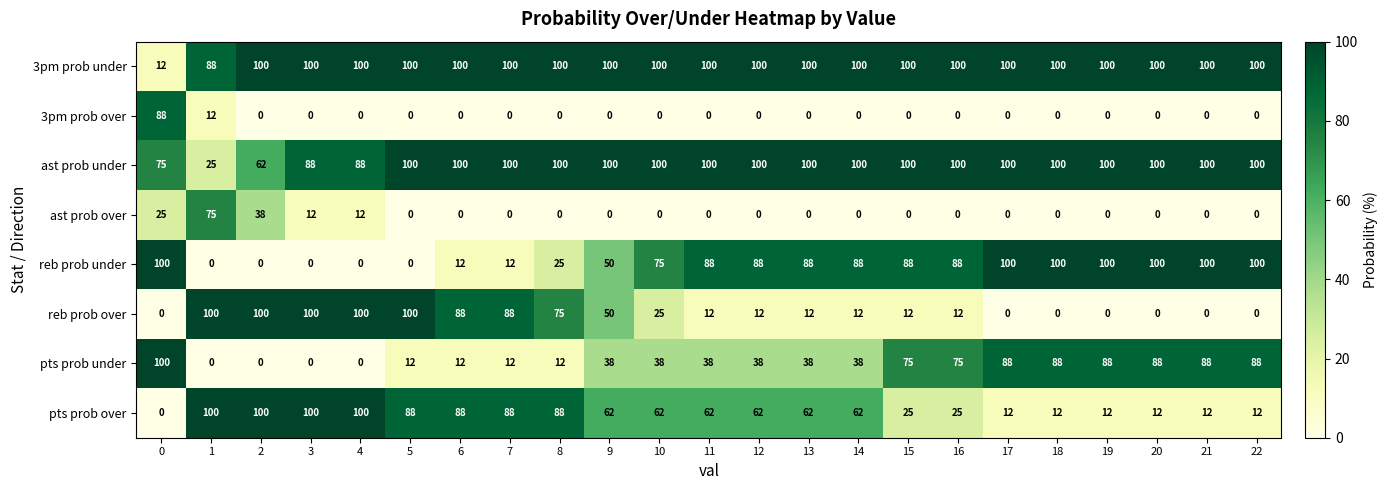

What is the difference between the highest and lowest values at 6?

100